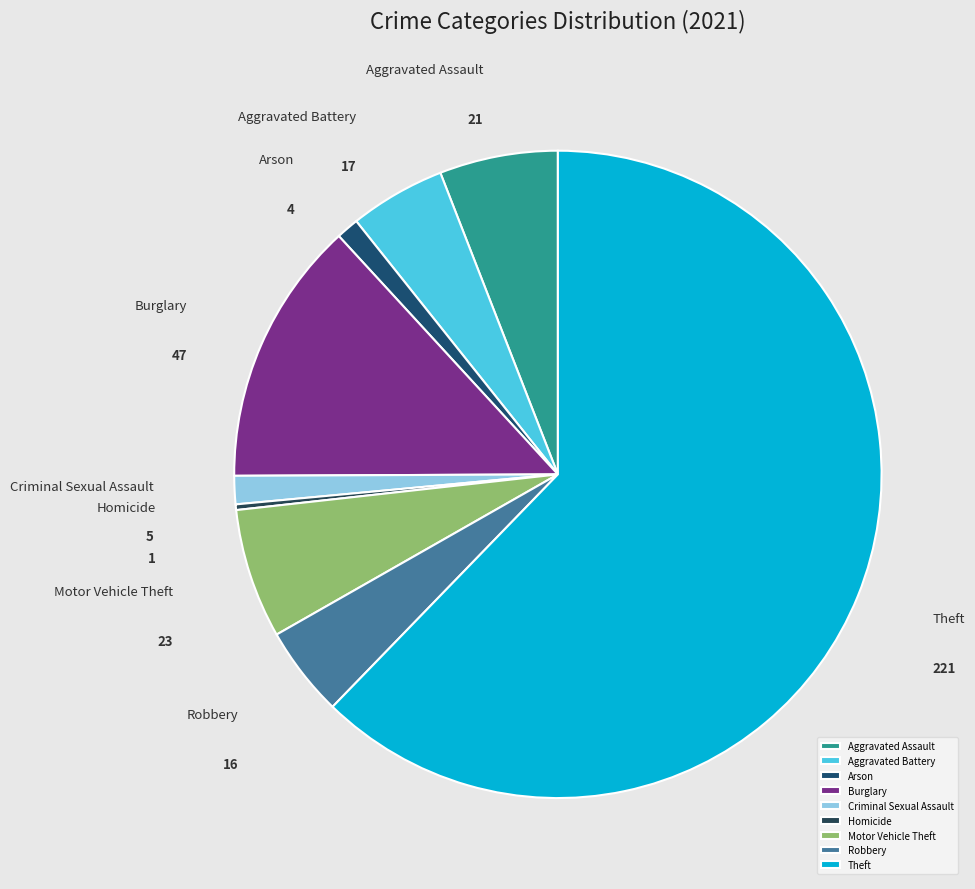

Is there any slice that represents more than half of the pie?

Yes